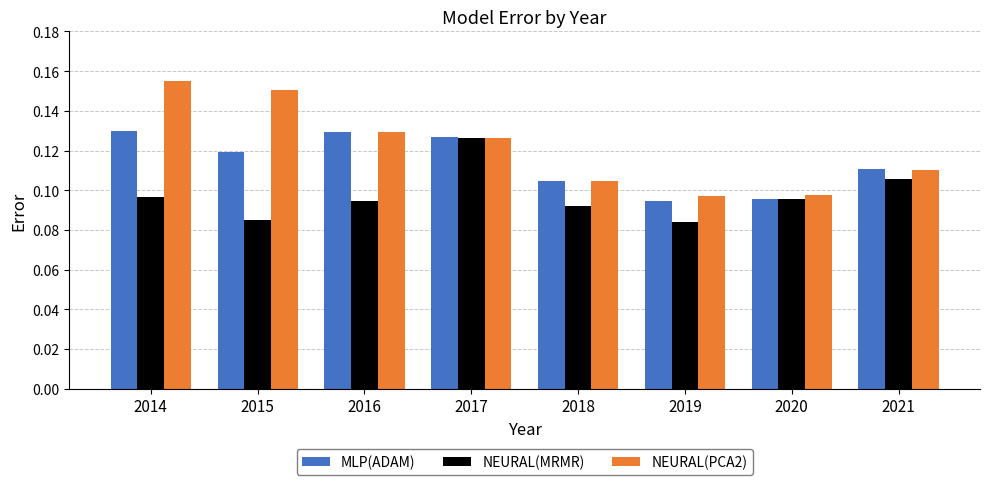

Which label corresponds to the largest value in the chart?

2014